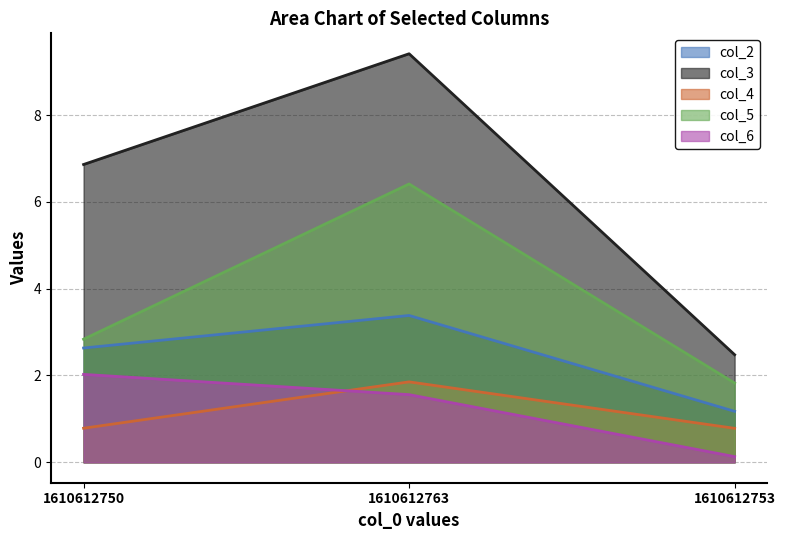

Which has a higher value, 1610612750 or 1610612753?

1610612750